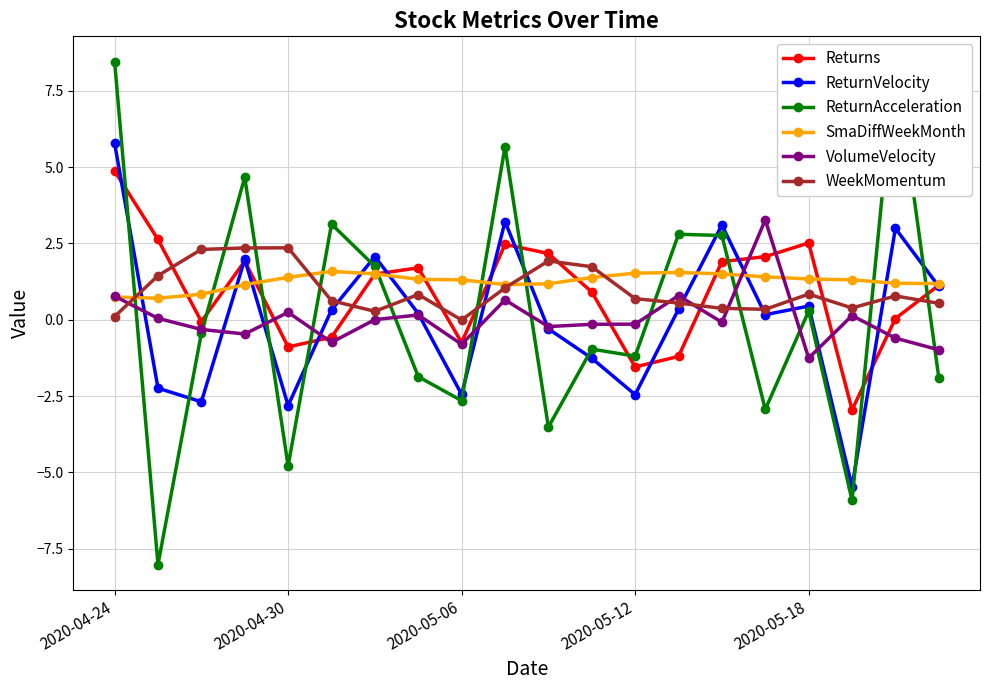

What are all the series names shown in the legend?

Returns, ReturnVelocity, ReturnAcceleration, SmaDiffWeekMonth, VolumeVelocity, WeekMomentum